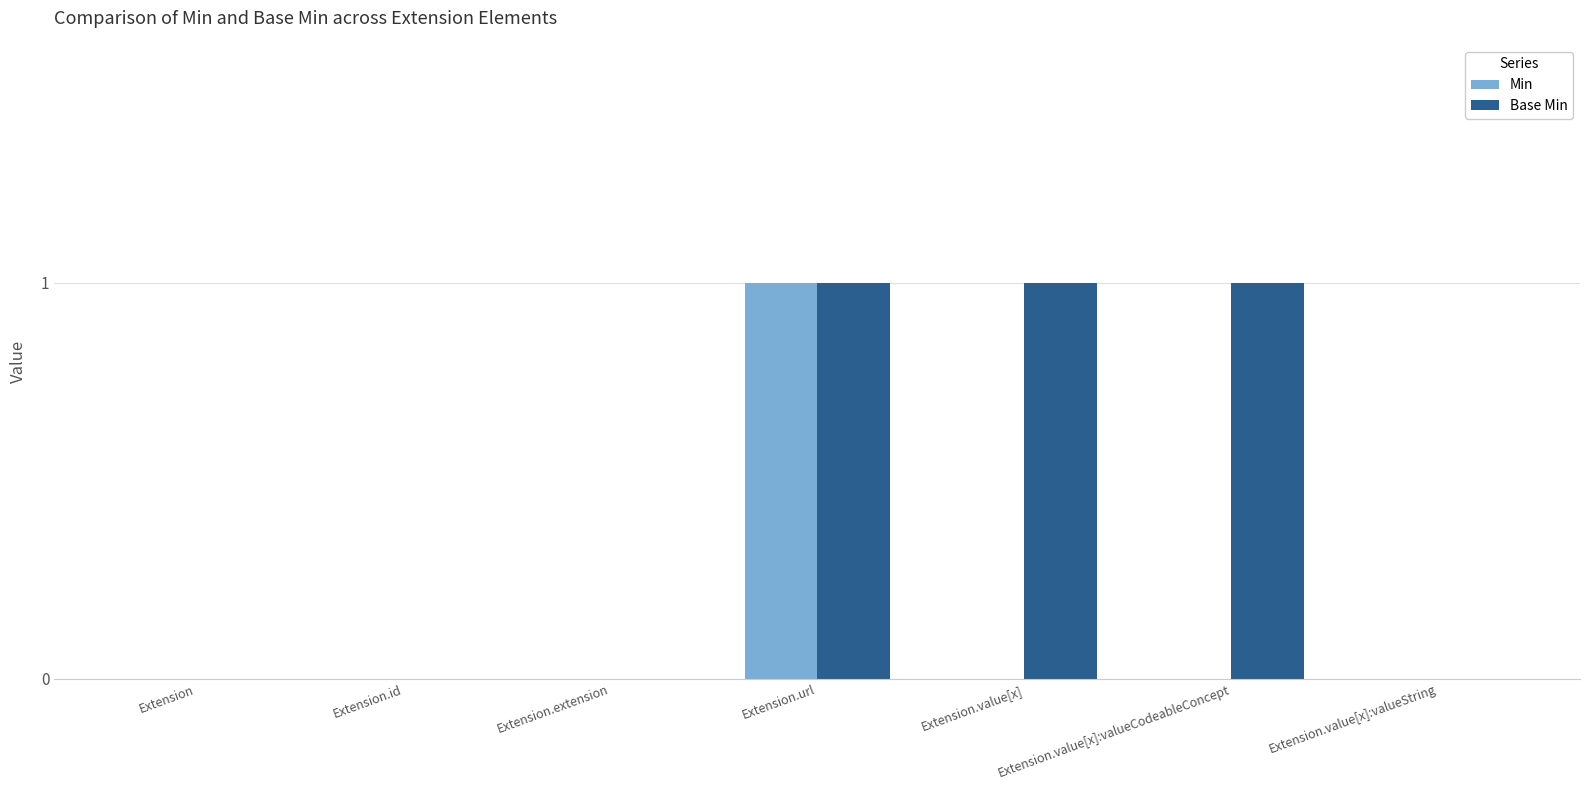

Reading left to right, what are all the values shown in this chart?

Min: 0	0	0	1	0	0	0
Base Min: 0	0	0	1	1	1	0